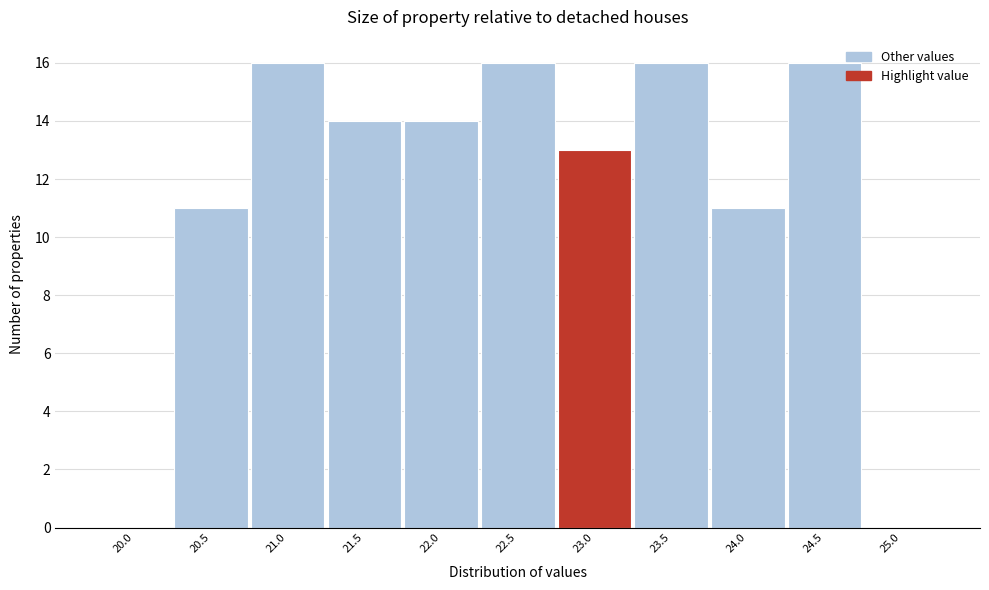

Reading right to left, extract all data points from this chart.

25.0=0	24.5=16	24.0=11	23.5=16	23.0=13	22.5=16	22.0=14	21.5=14	21.0=16	20.5=11	20.0=0